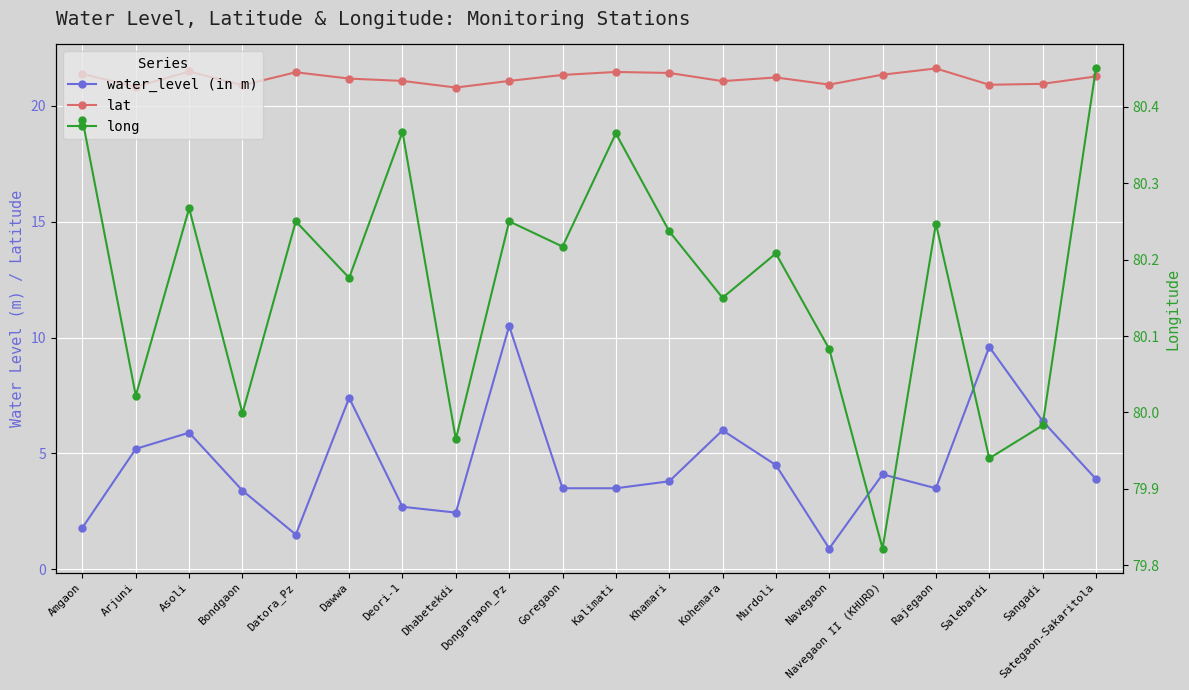

How many categories are shown in the chart?

20